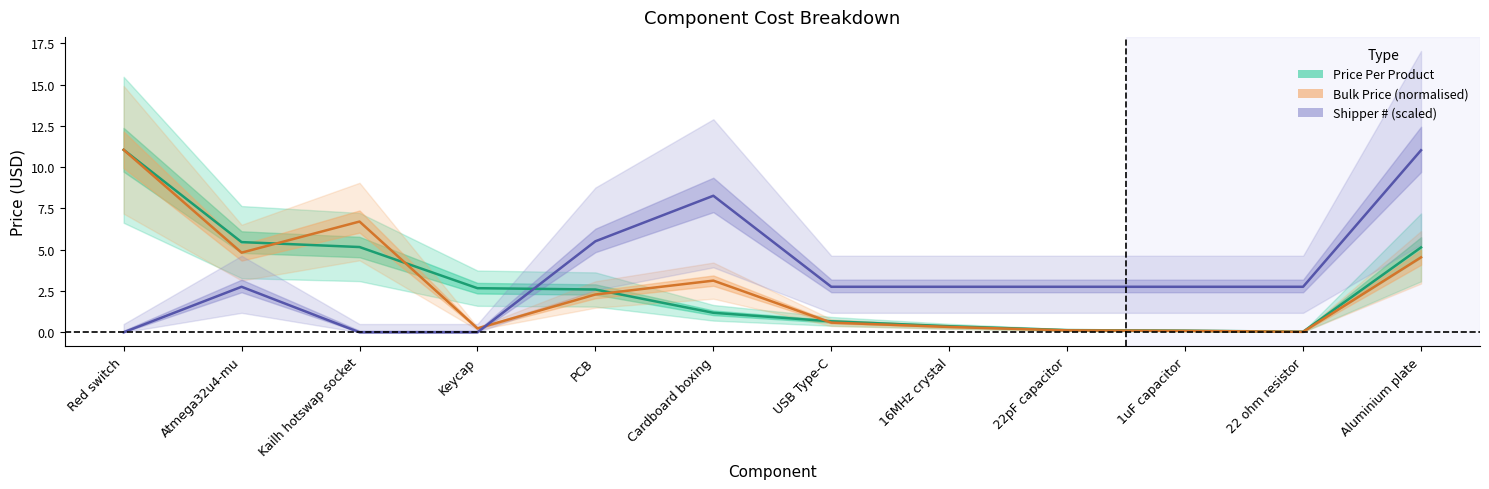

At which label is Price Per Product closest to 5?

Aluminium plate